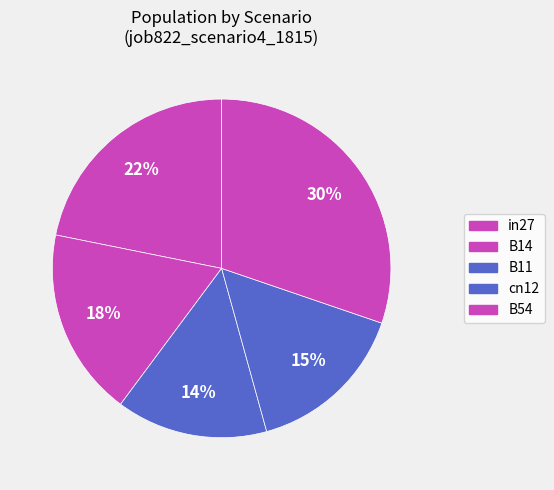

Does B11 account for over 50% of the chart?

No